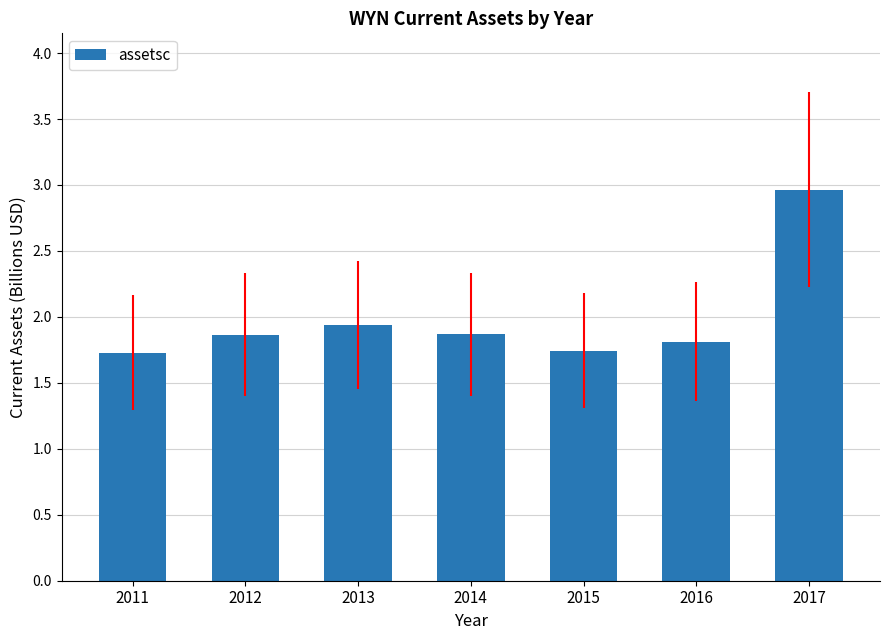

What is the greatest value displayed?

3.0